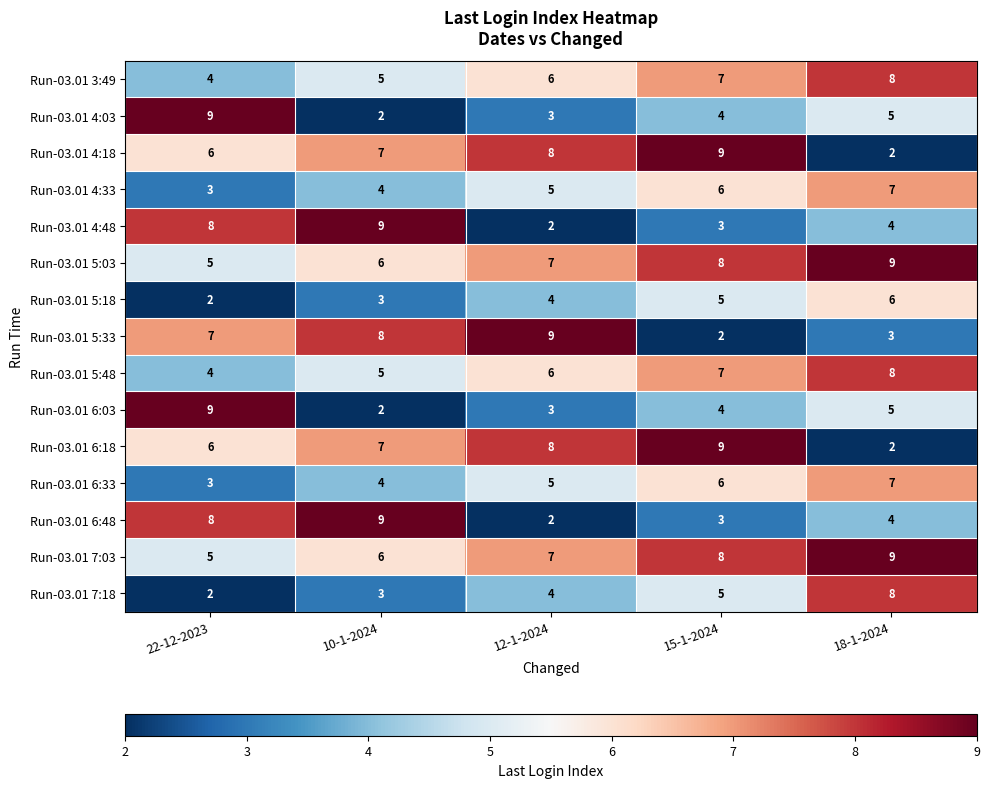

What is the spread (max minus min) of values at 22-12-2023?

7